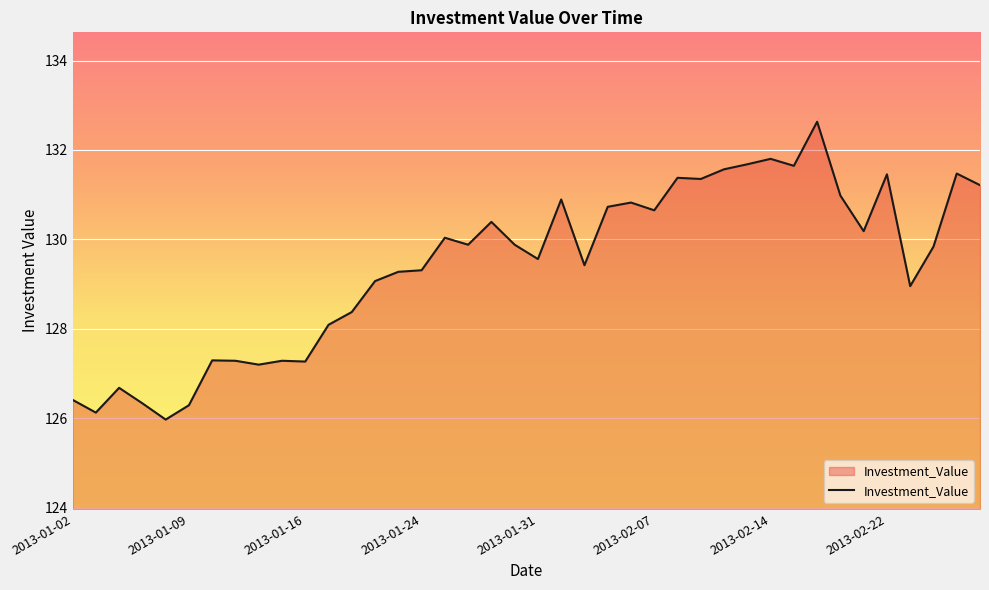

What is the smallest value displayed?

126.0